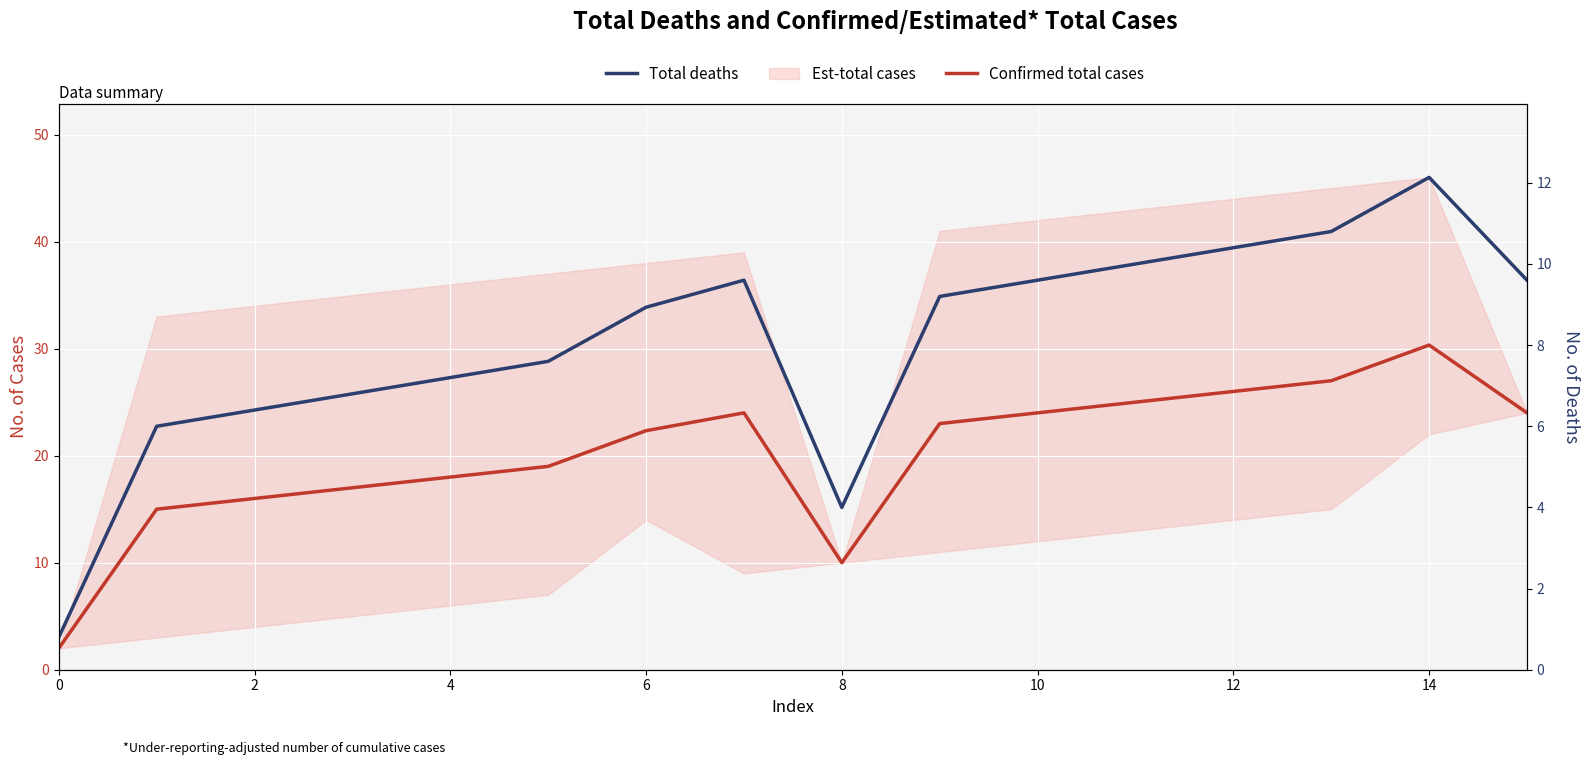

How many interior local peaks does the Total deaths series have?

2